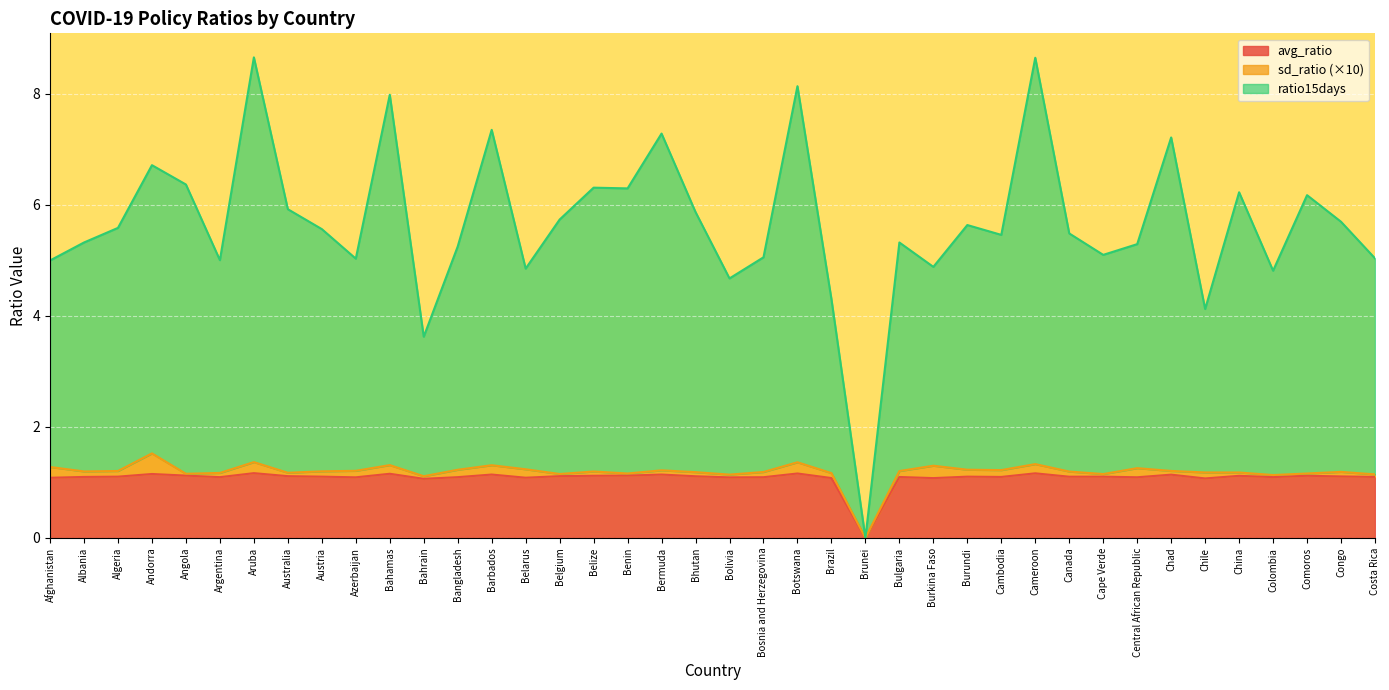

At which label does avg_ratio reach its minimum?

Brunei